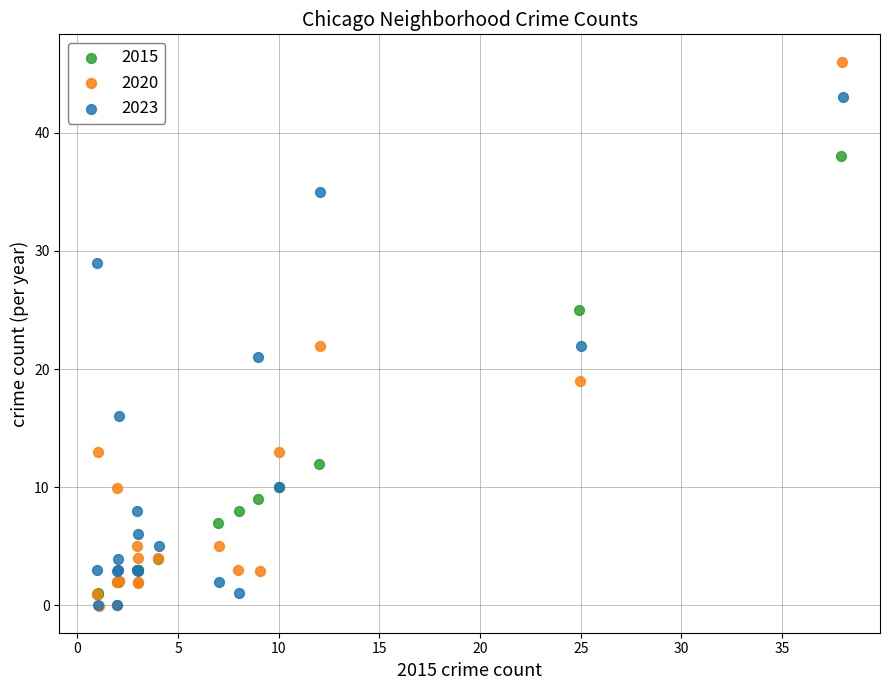

Which series reaches the maximum Y coordinate?

2020